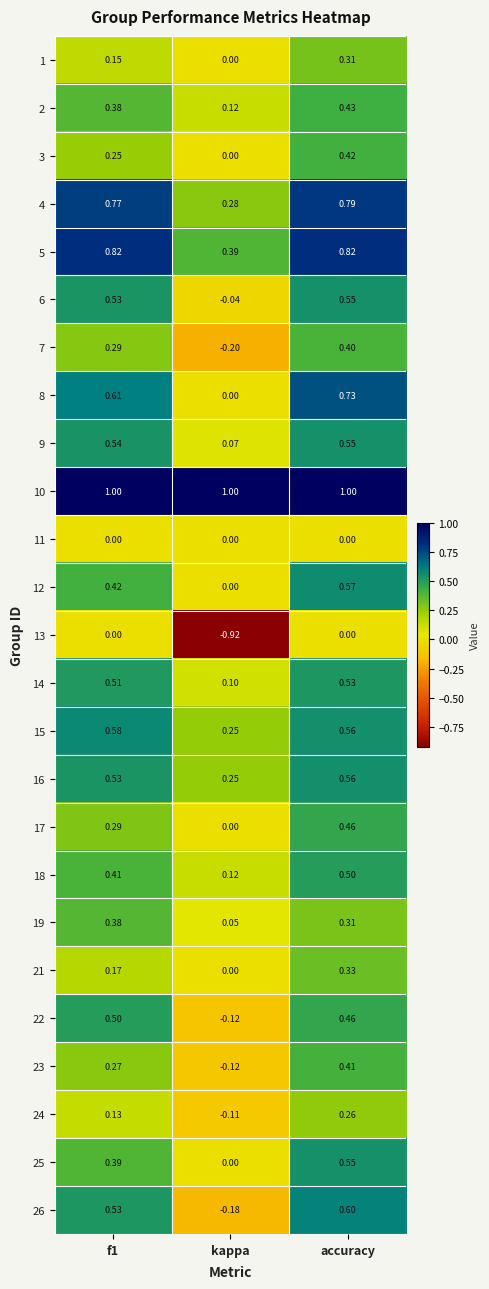

Which label corresponds to the smallest value in the chart?

kappa